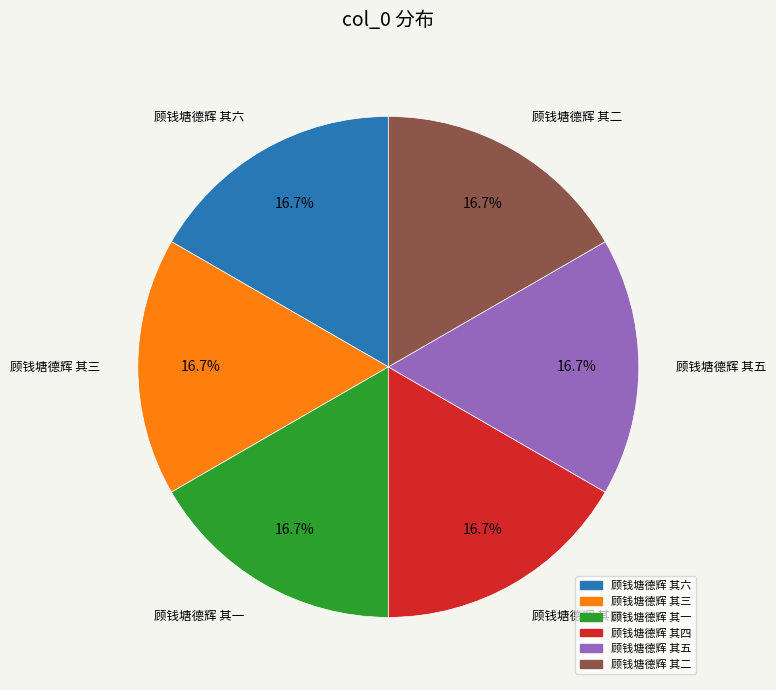

What is the total percentage of 顾钱塘德辉 其六 and 顾钱塘德辉 其五?

33.3%